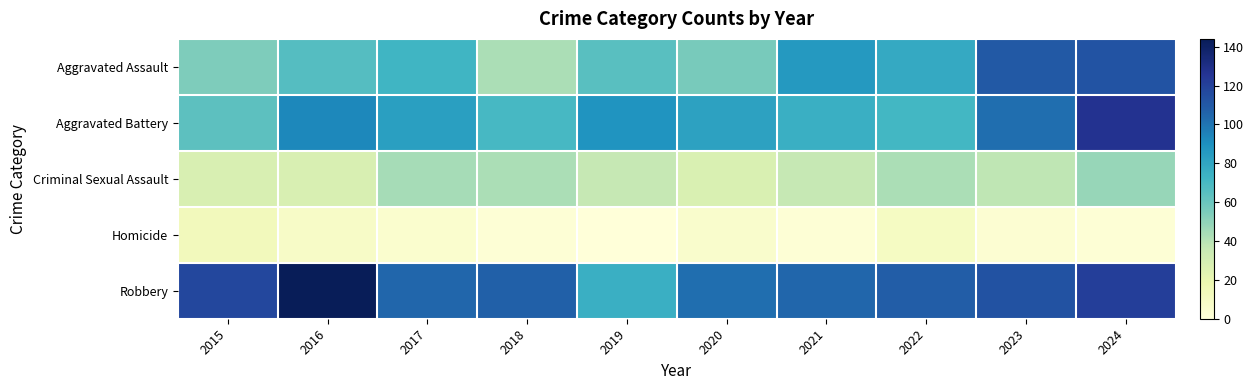

Reading left to right, extract all data points from this chart.

Aggravated Assault: 2015=54	2016=66	2017=72	2018=43	2019=65	2020=56	2021=86	2022=78	2023=110	2024=112
Aggravated Battery: 2015=64	2016=93	2017=83	2018=70	2019=88	2020=82	2021=75	2022=71	2023=102	2024=127
Criminal Sexual Assault: 2015=28	2016=28	2017=44	2018=43	2019=36	2020=27	2021=36	2022=43	2023=38	2024=48
Homicide: 2015=13	2016=8	2017=5	2018=2	2019=0	2020=6	2021=2	2022=10	2023=3	2024=2
Robbery: 2015=117	2016=144	2017=105	2018=107	2019=75	2020=102	2021=105	2022=108	2023=113	2024=121